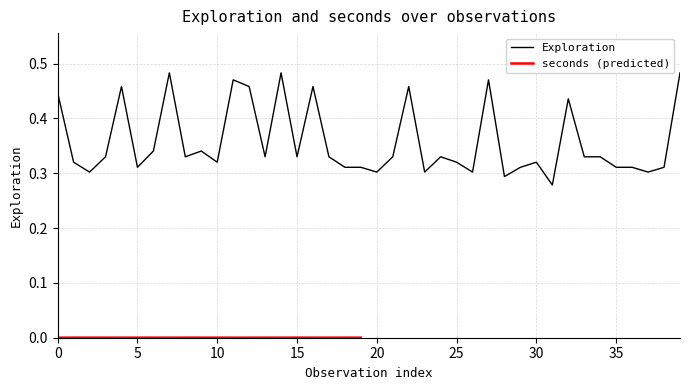

Is it true that the value at 15 is 0.2?

False